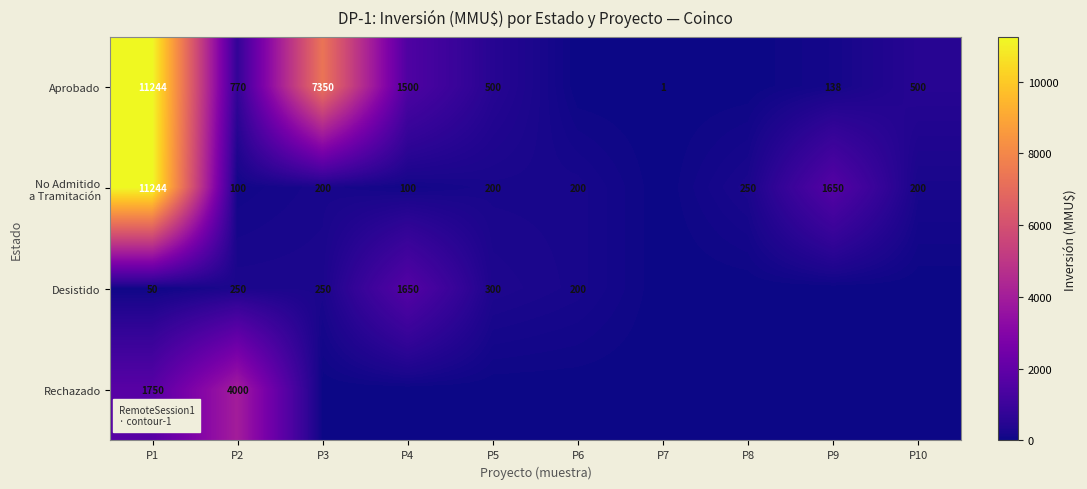

What is the sum of the Aprobado values at P7 and P4?

1501